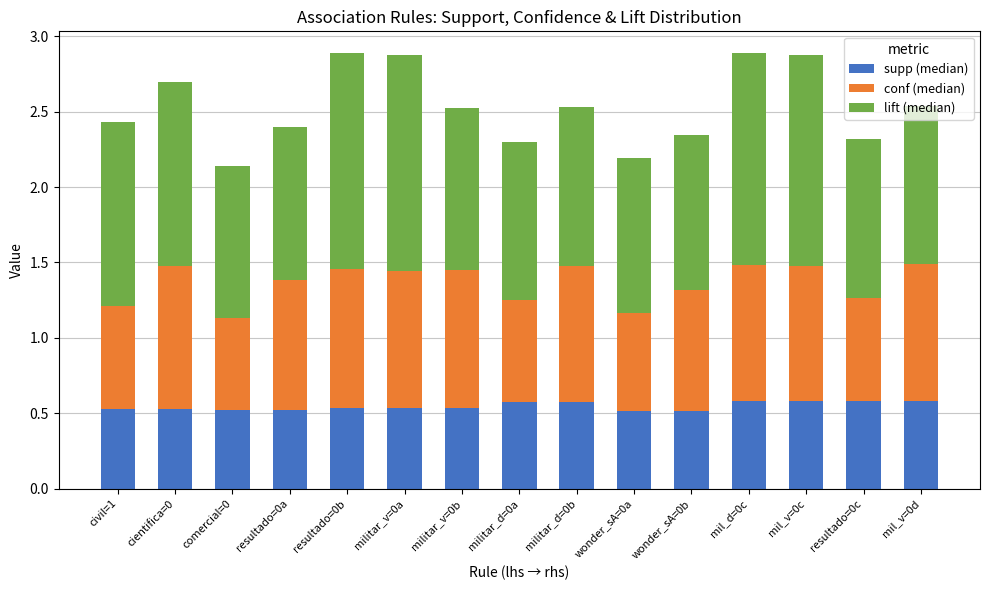

What is the sum of all supp (median) values?

8.2